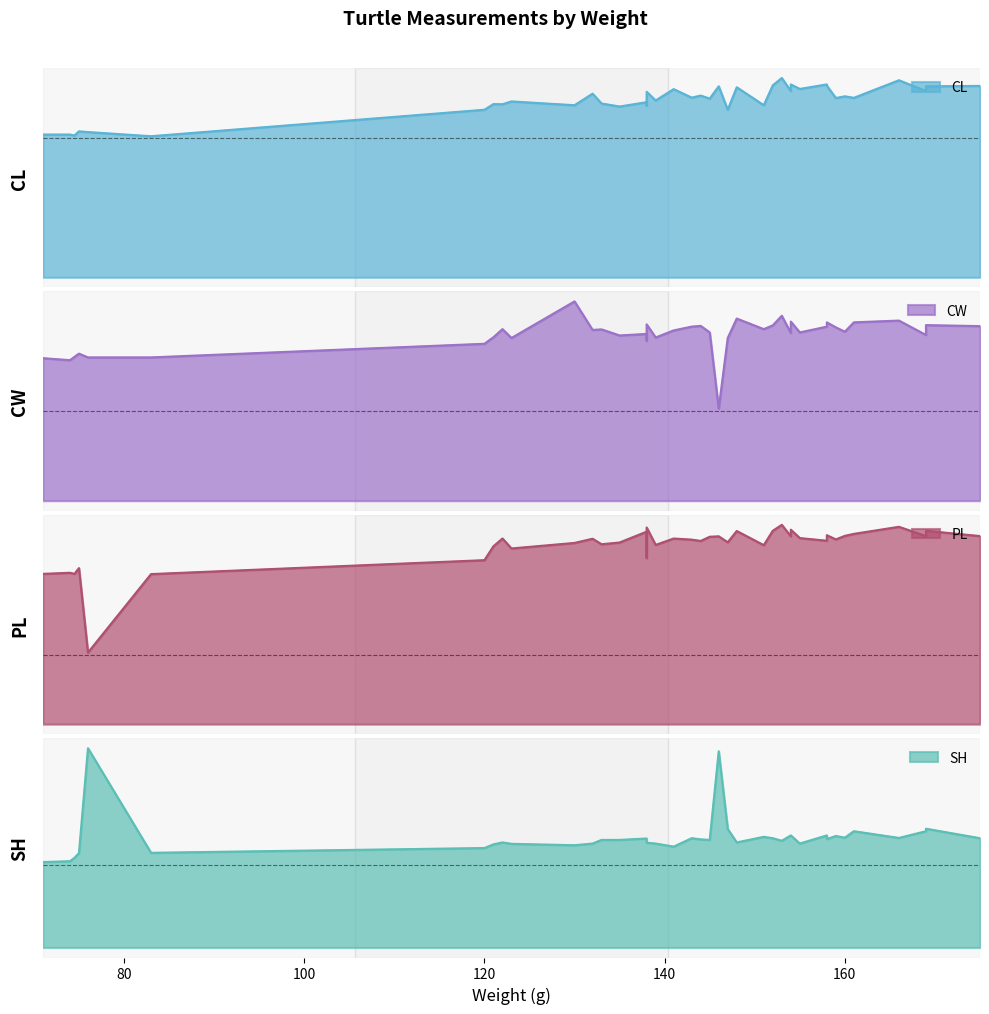

What is the difference between the CL values at 8 and 31?

17.6